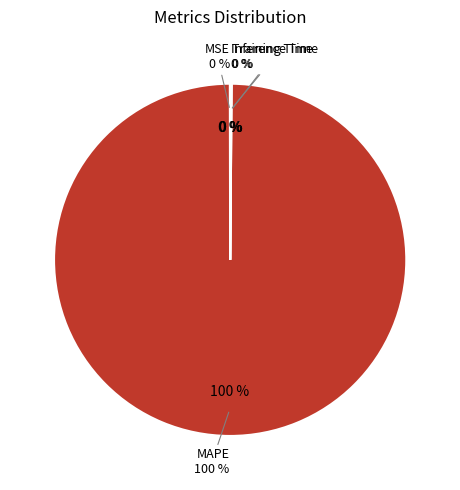

Do Inference Time and Training Time together represent more than half of the pie?

No